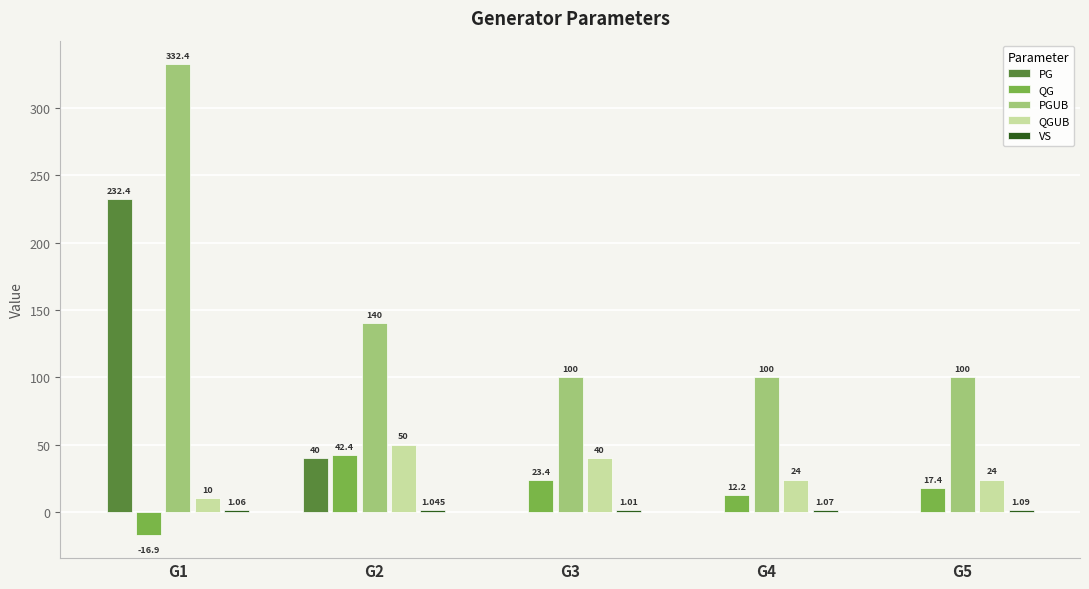

Which series has the largest total across all categories?

PGUB